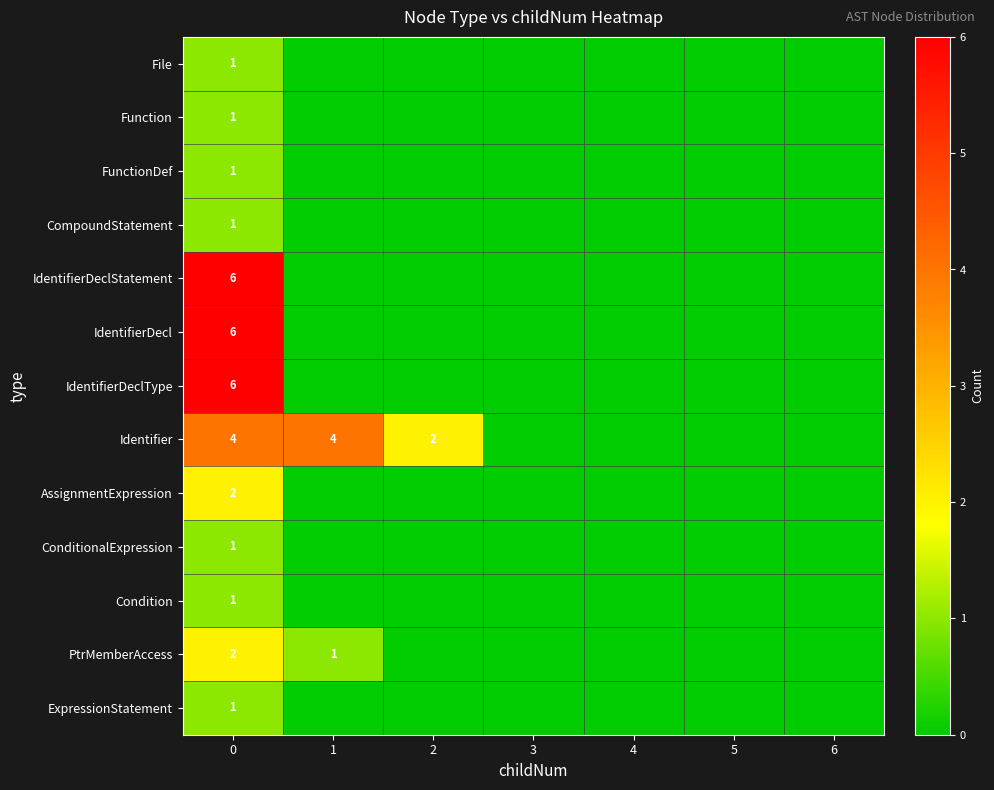

At how many categories does at least one series exceed 0?

3